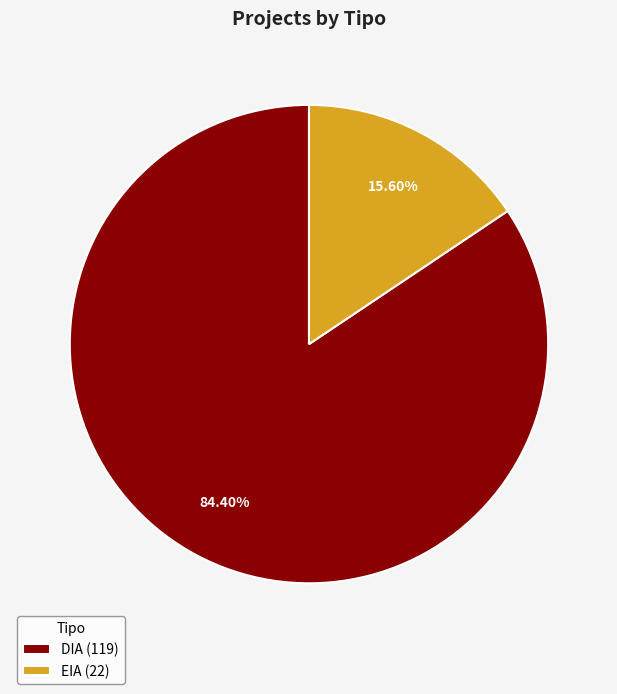

True or false: EIA accounts for 16% of the total.

True